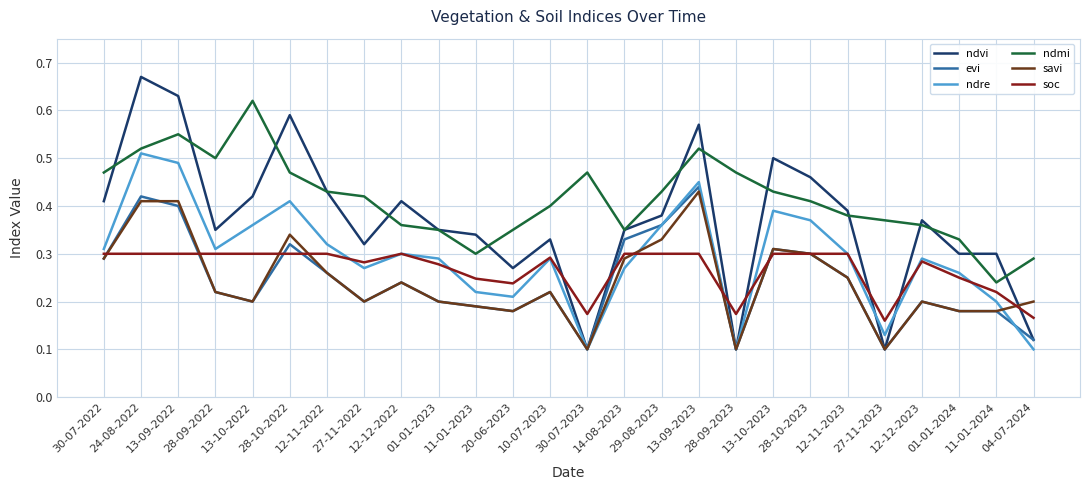

Does the chart display data point markers on the line(s)?

No